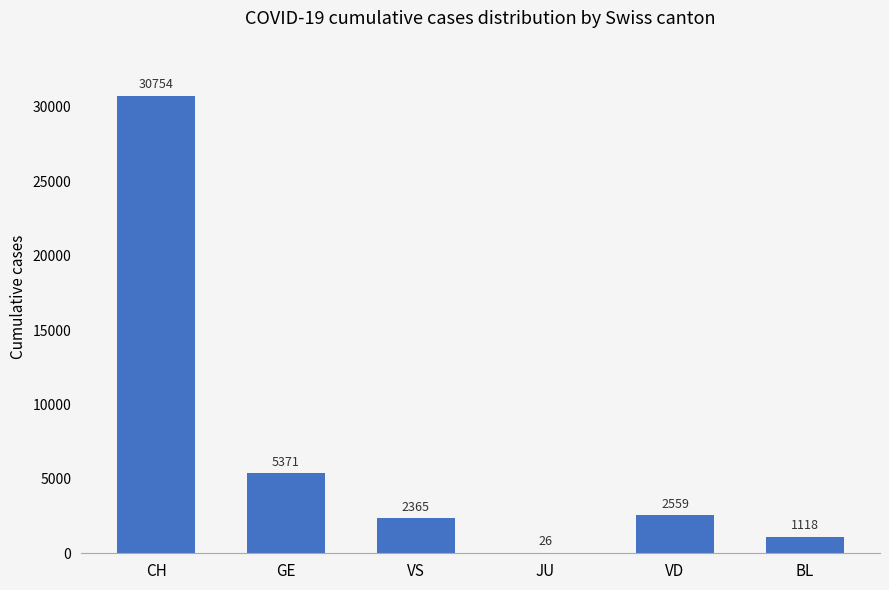

How many series are shown in this chart?

1